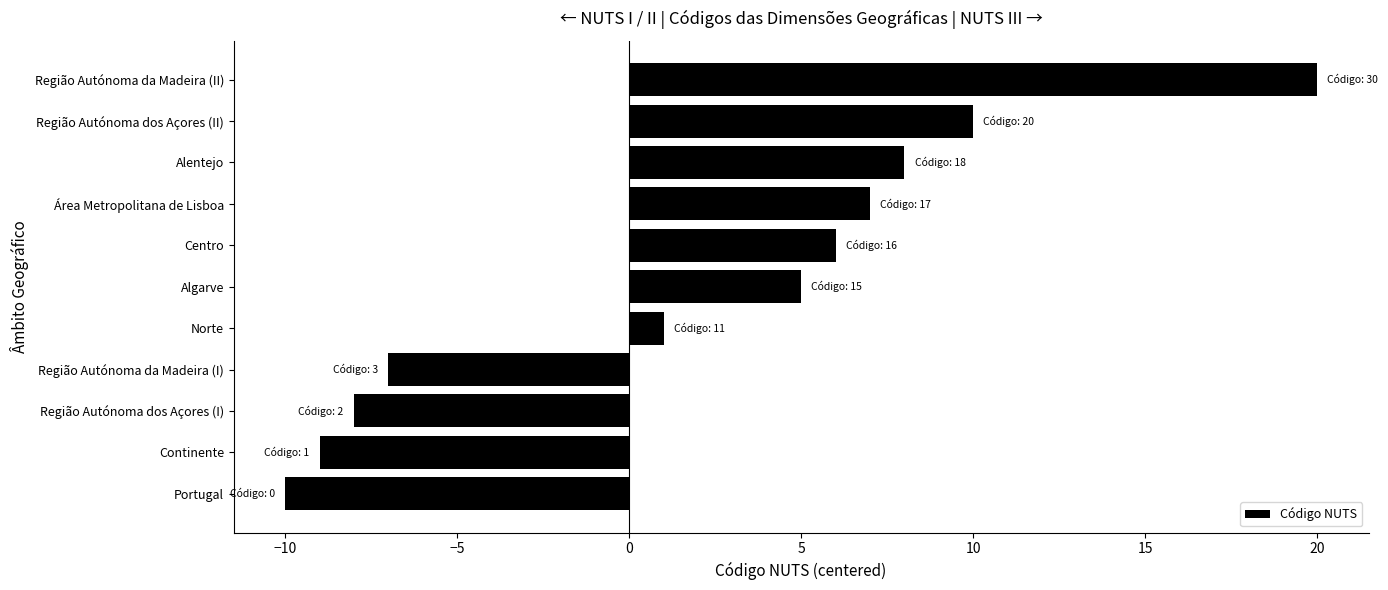

Which category has the highest value across all series?

Região Autónoma da Madeira (II)